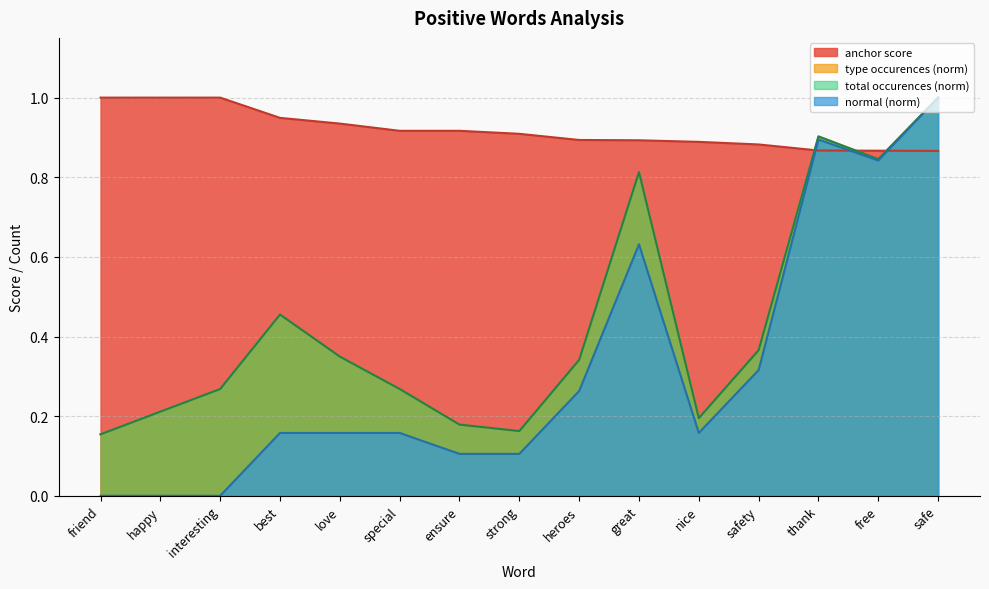

What is the maximum value shown in the chart?

1.0